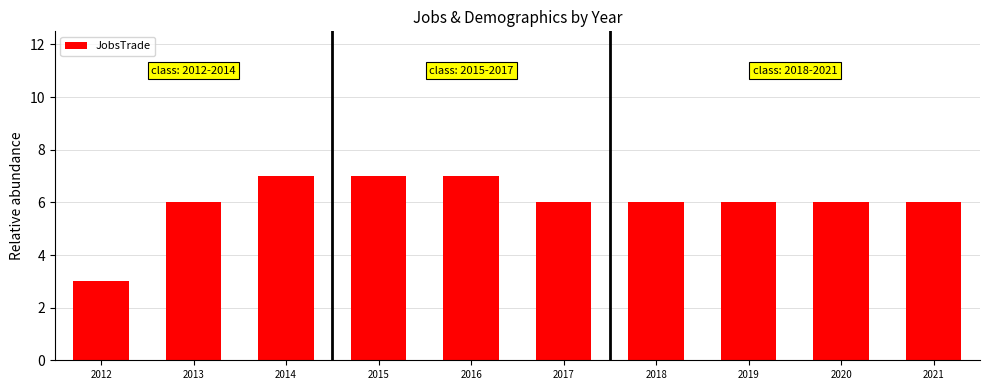

Reading left to right, list all the values displayed in this chart.

3	6	7	7	7	6	6	6	6	6